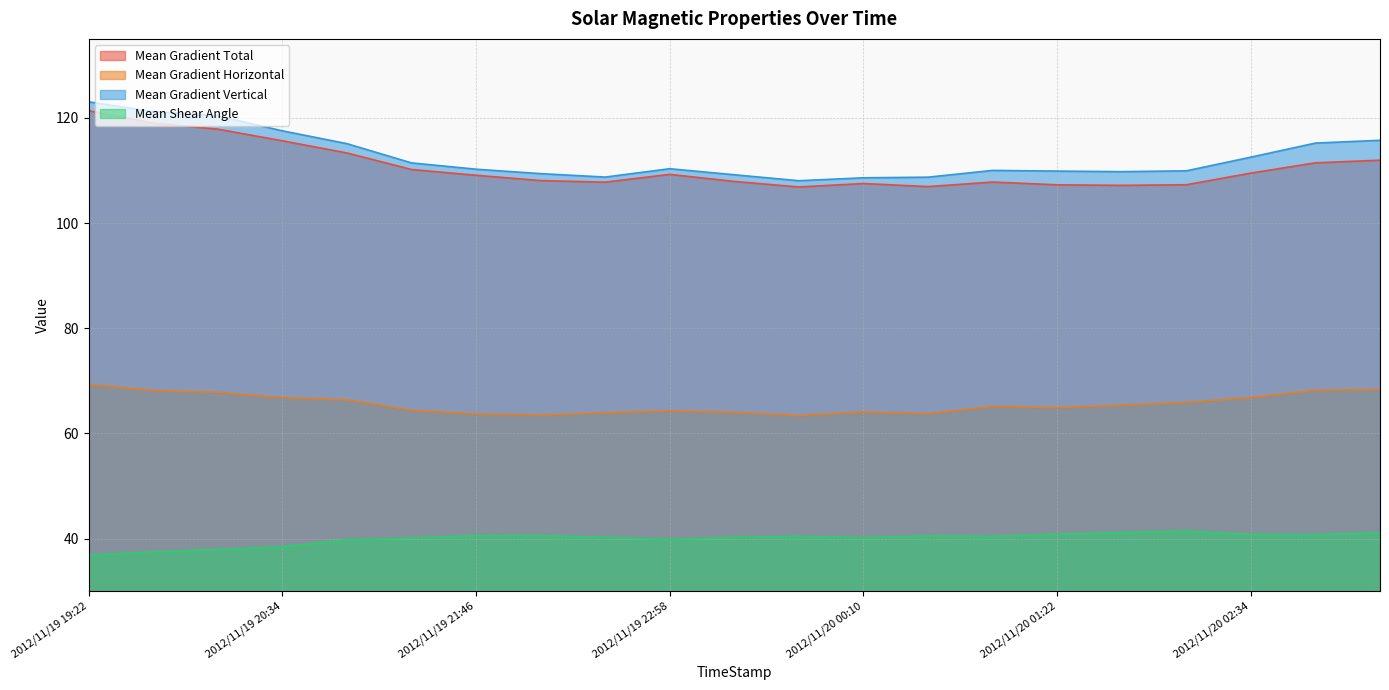

Is the value of Mean Gradient Horizontal at 2012/11/19 19:22 greater than the value of Mean Shear Angle at 2012/11/19 21:46?

Yes